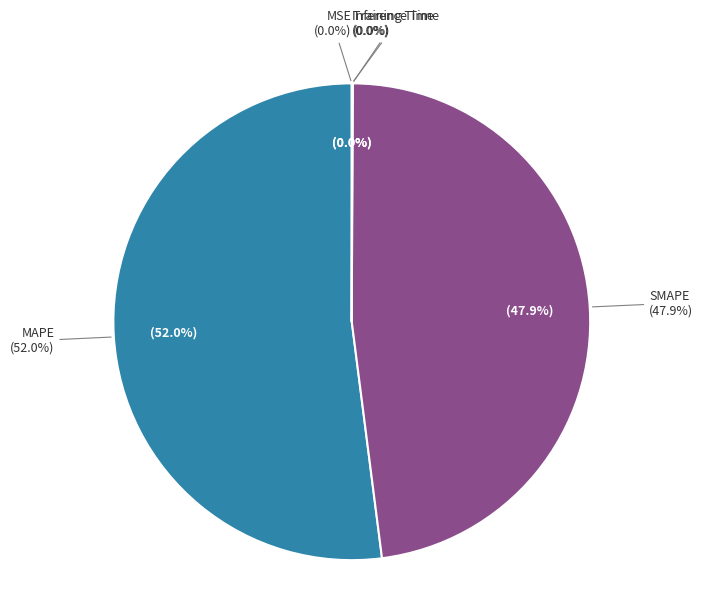

How many slices are in this pie chart?

5